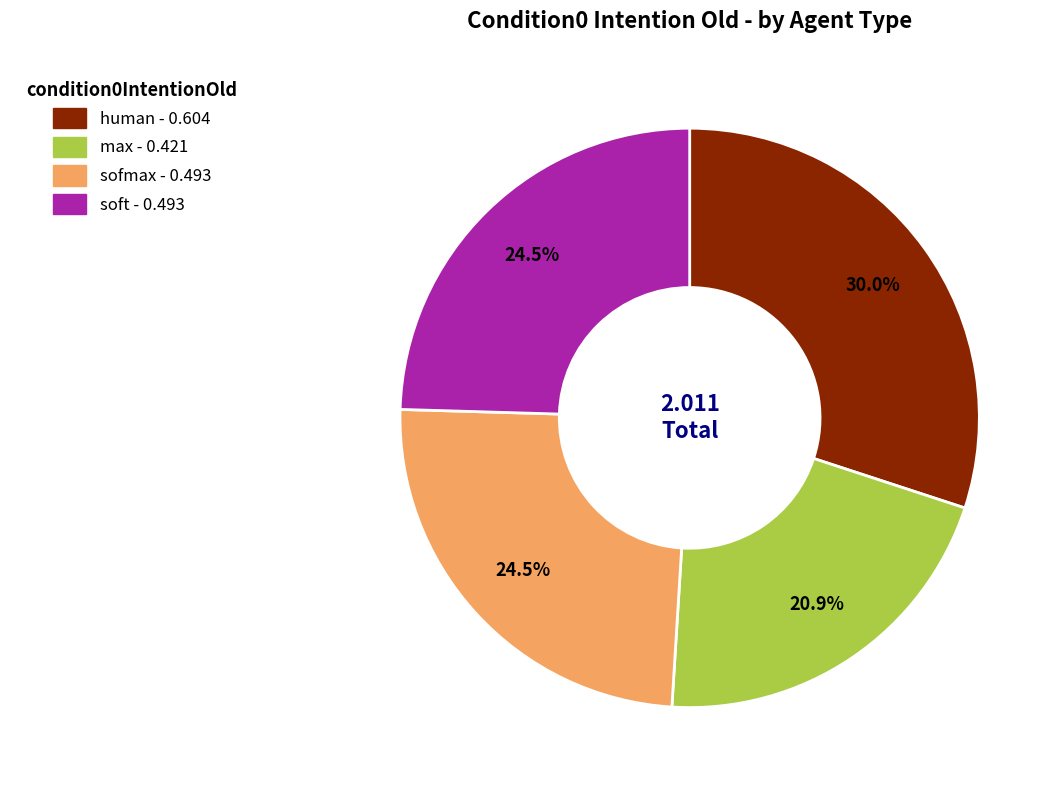

How many segments does this pie chart have?

4